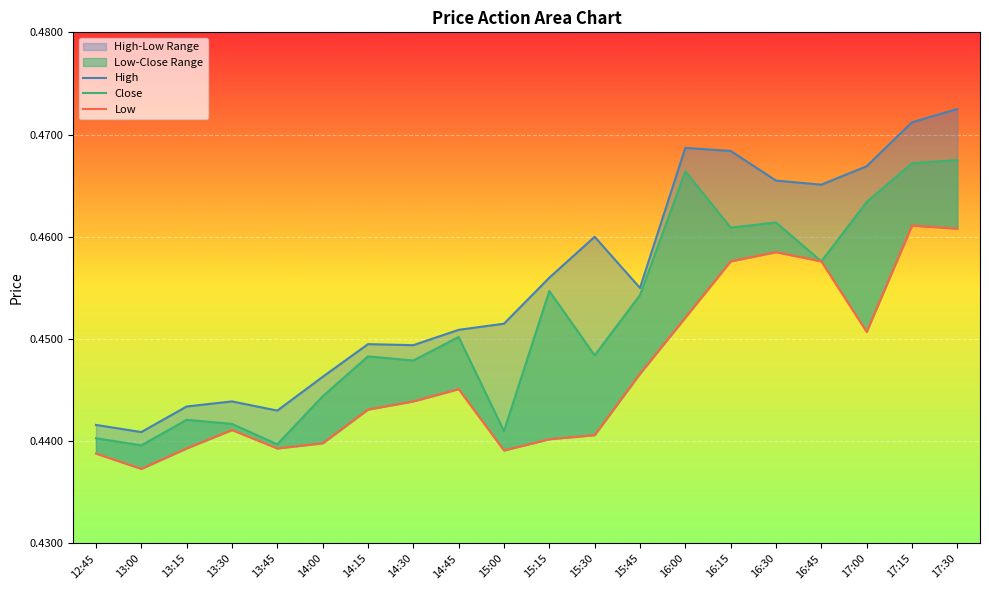

Which series has the widest spread of values?

High